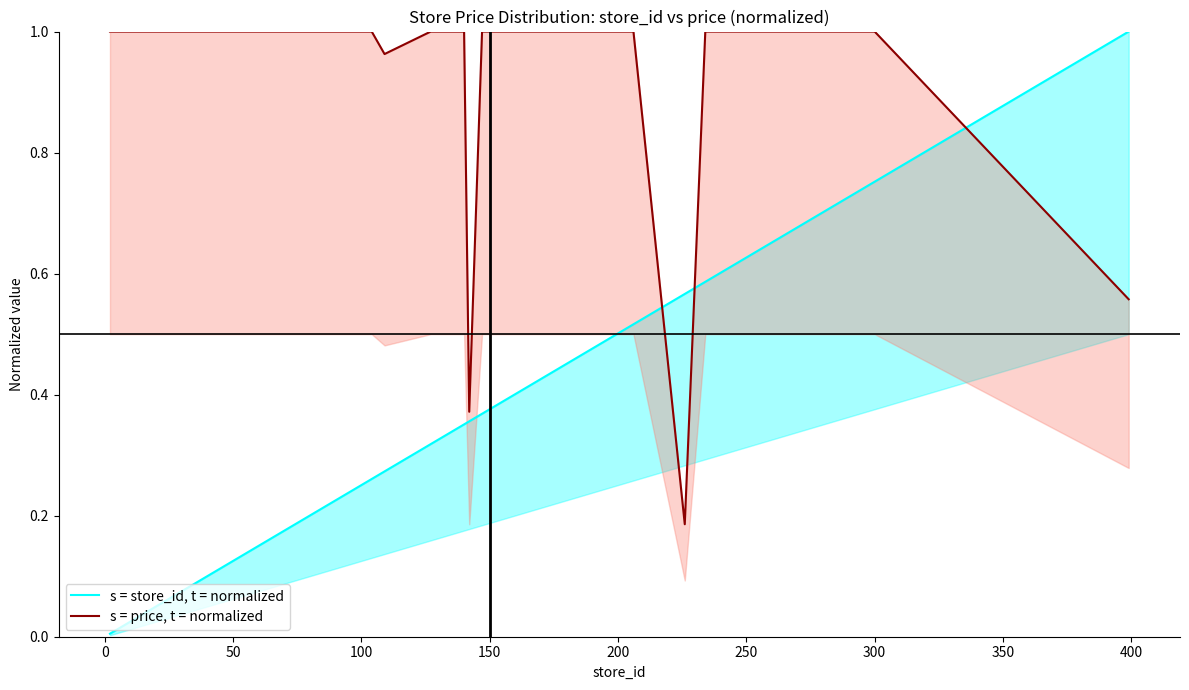

The value of s = price, t = normalized at 300 is 1.4. True or false?

False